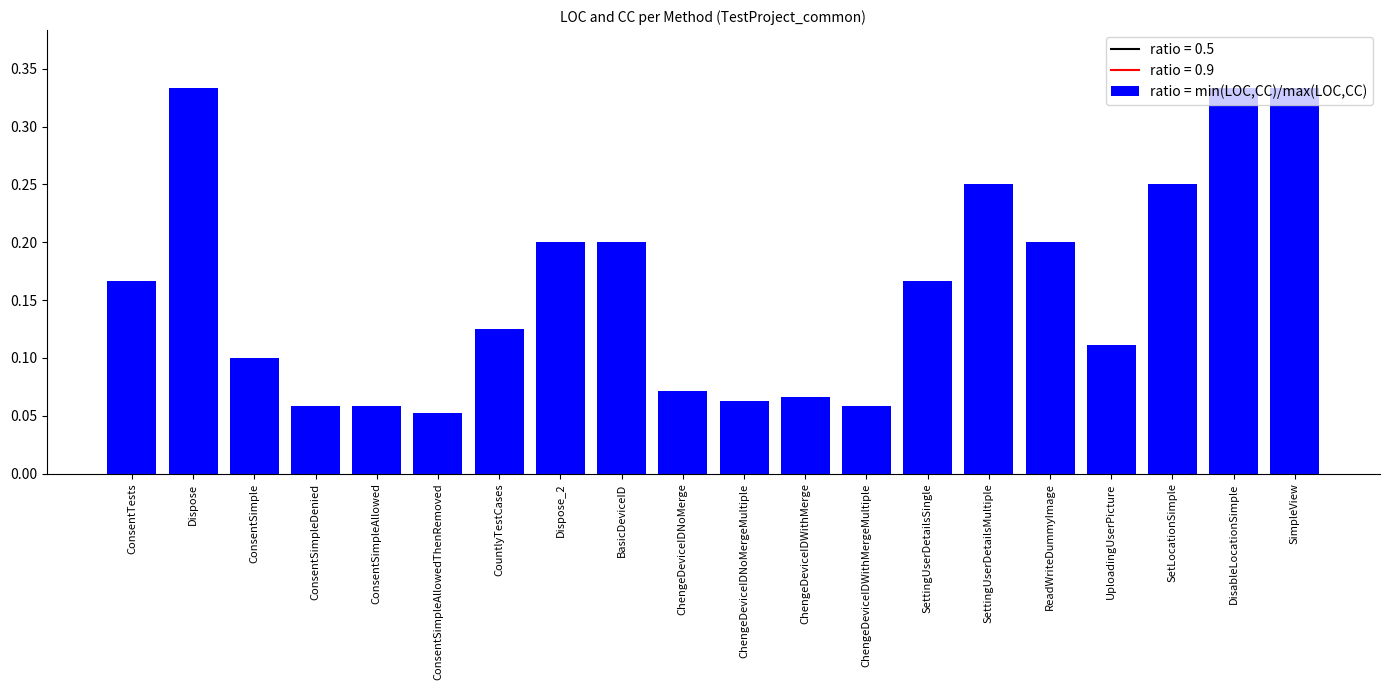

Count the number of data series in this chart.

1